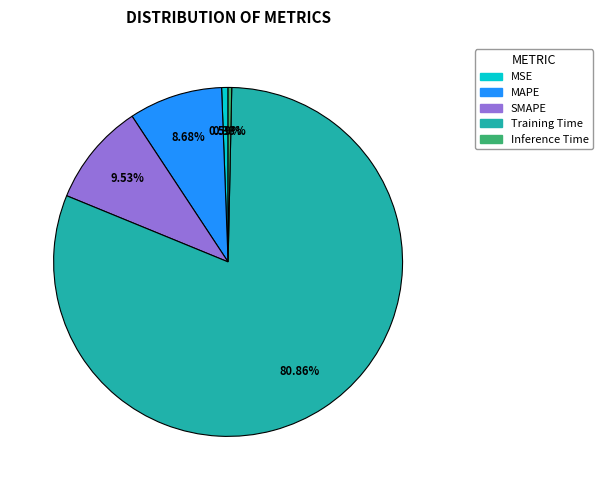

To the nearest percent, what is the combined percentage of MSE and Training Time?

81%